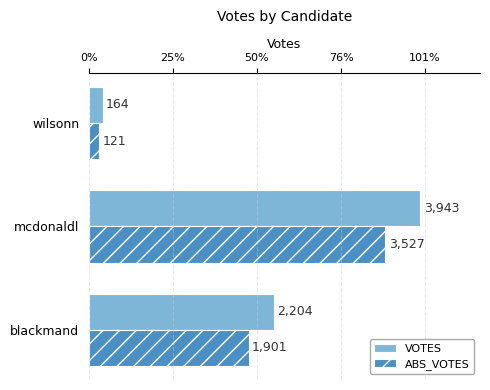

What are all the series names shown in the legend?

VOTES, ABS_VOTES